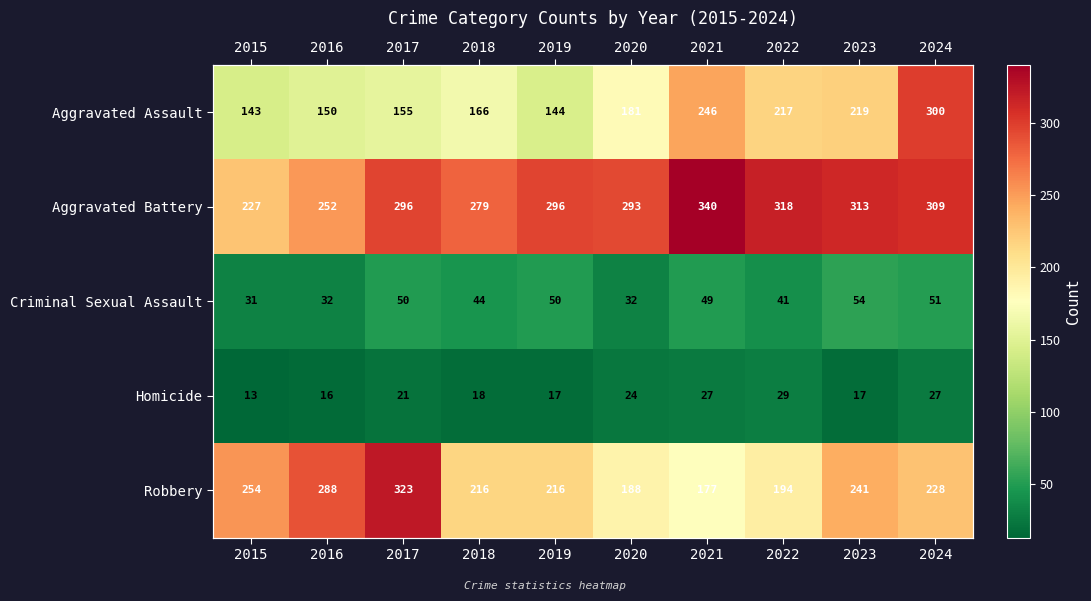

How many data points in Criminal Sexual Assault are above 49?

4